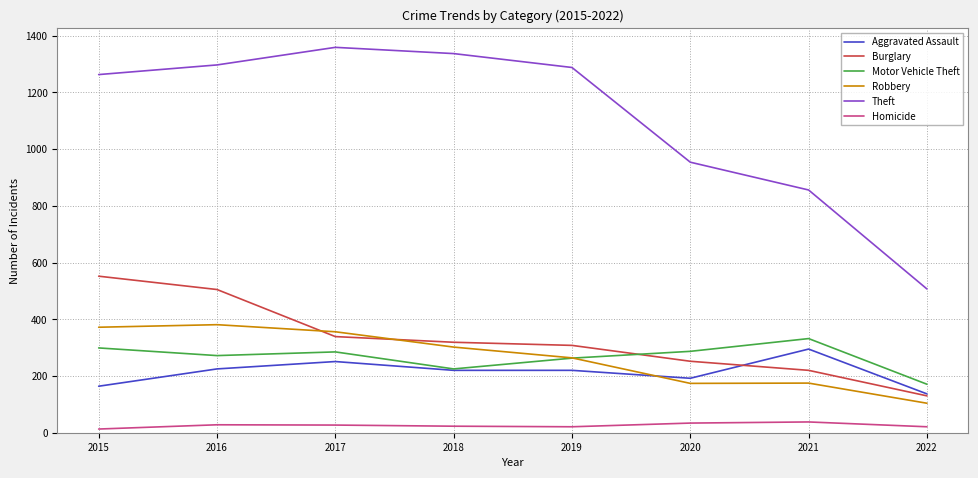

Is the value of Homicide at 2022 greater than the value of Theft at 2022?

No